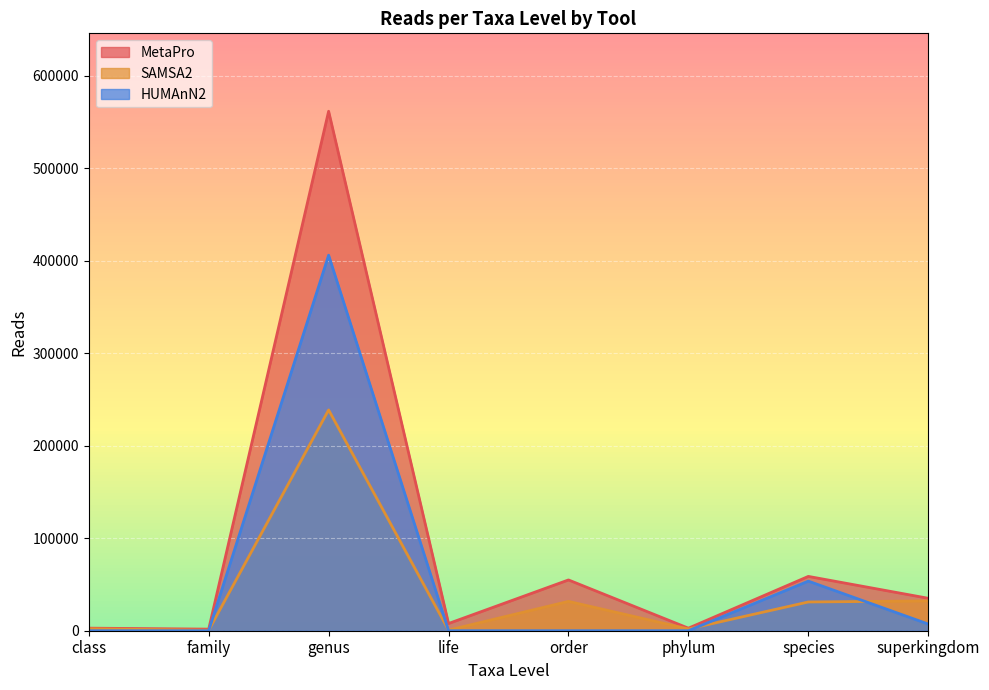

The value of SAMSA2 at superkingdom is 32222. True or false?

True